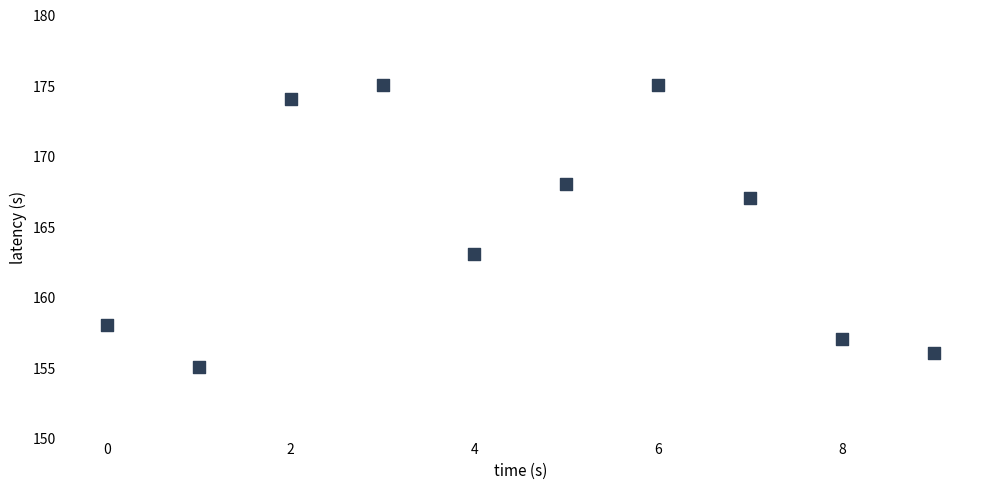

What is the average Y value?

165